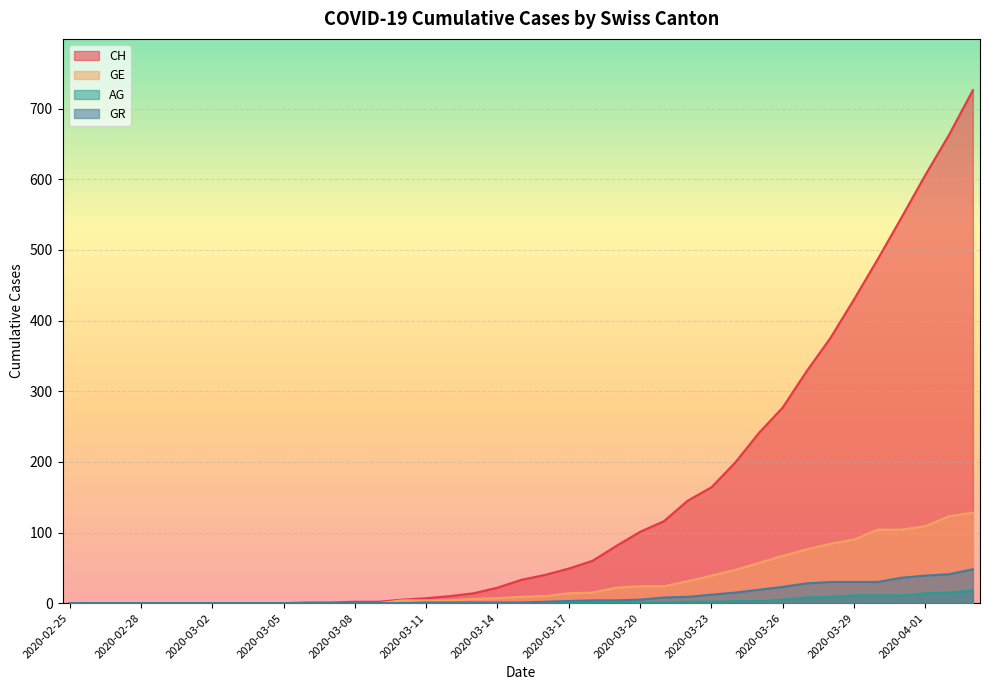

Rank the series at 2020-04-01 from lowest to highest value.

AG, GR, GE, CH